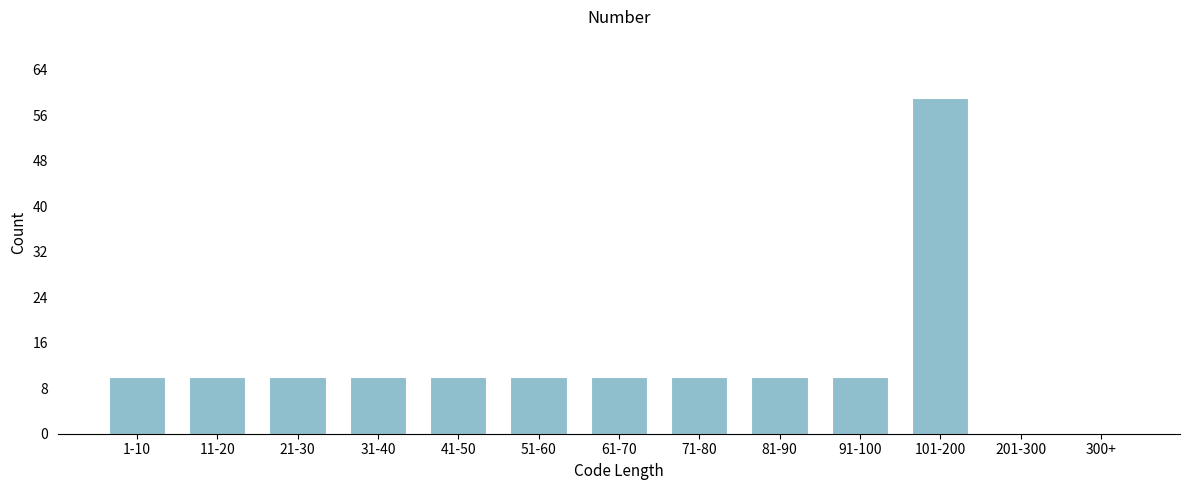

What is the maximum value shown in the chart?

59